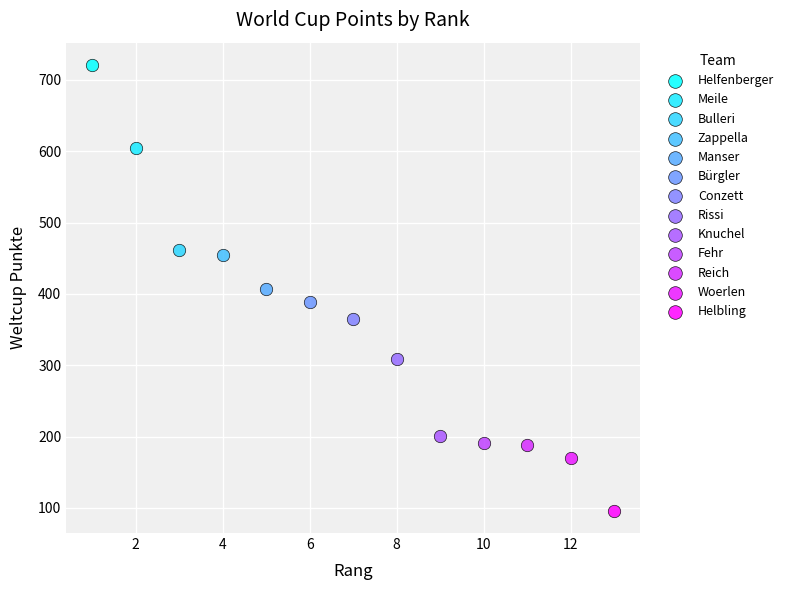

Which series reaches the maximum Y coordinate?

Helfenberger